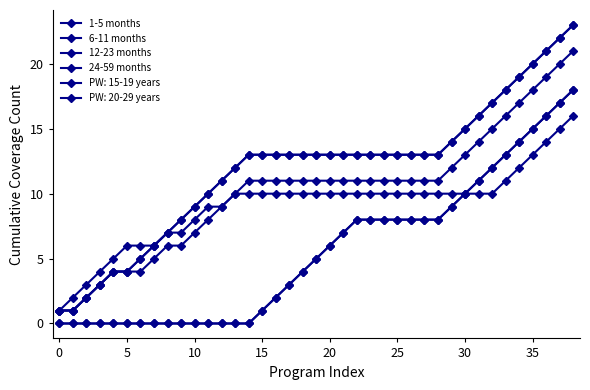

Which series has the largest total across all categories?

6-11 months